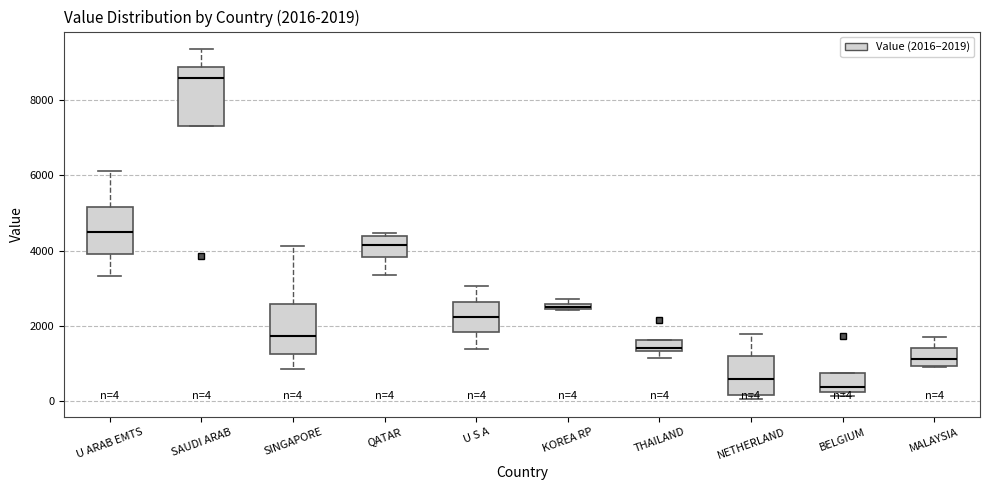

Comparing the boxes themselves (not the whiskers), which one is the tallest?

SAUDI ARAB